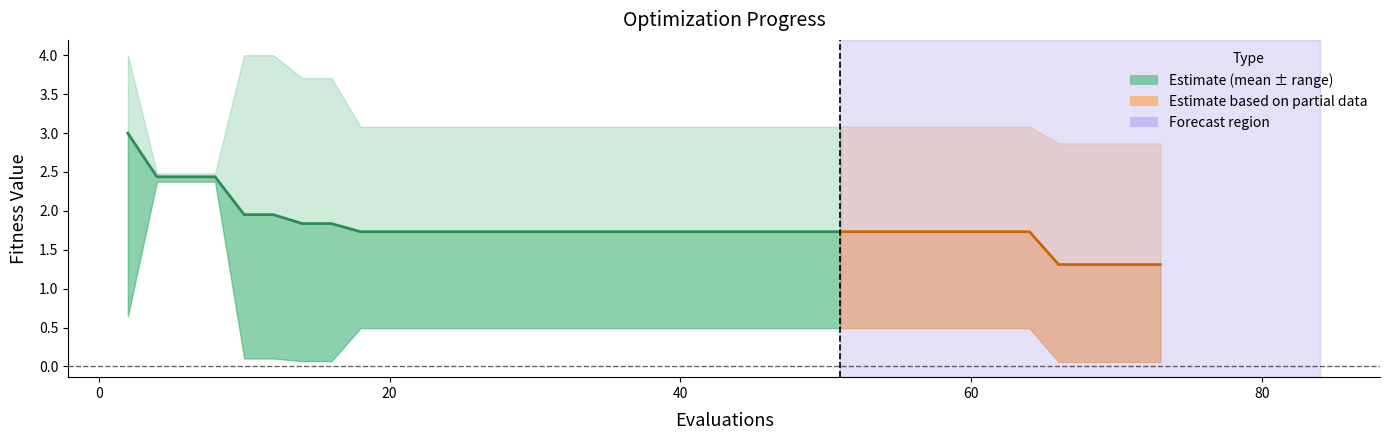

What is the smallest value displayed?

1.7